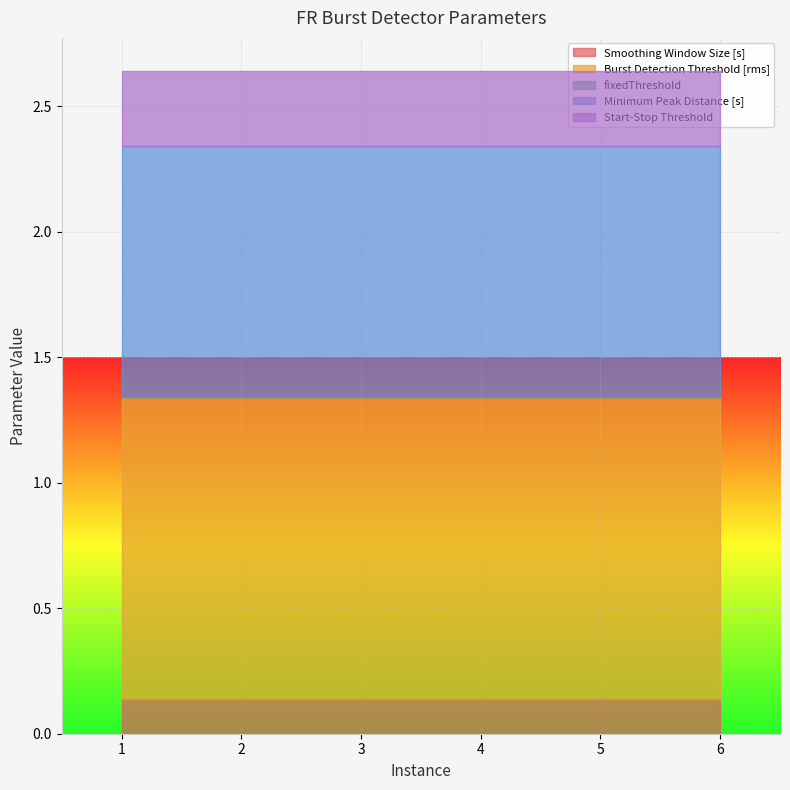

True or false: Start-Stop Threshold and fixedThreshold intersect in this chart.

False